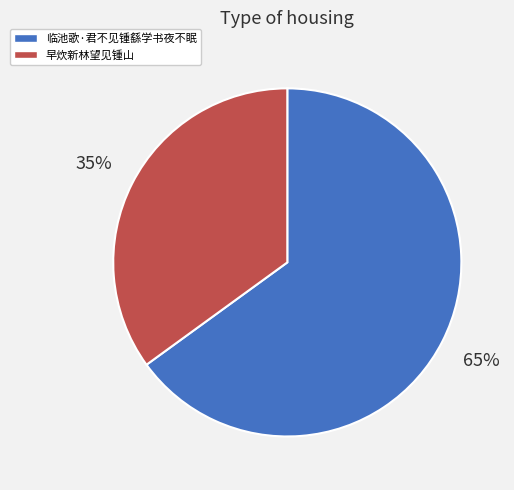

Which category accounts for the majority?

临池歌·君不见锺繇学书夜不眠